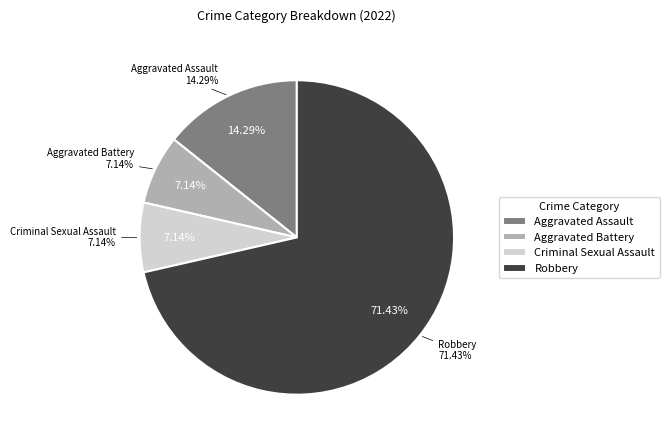

What percentage is the Aggravated Battery slice, to the nearest percent?

7%